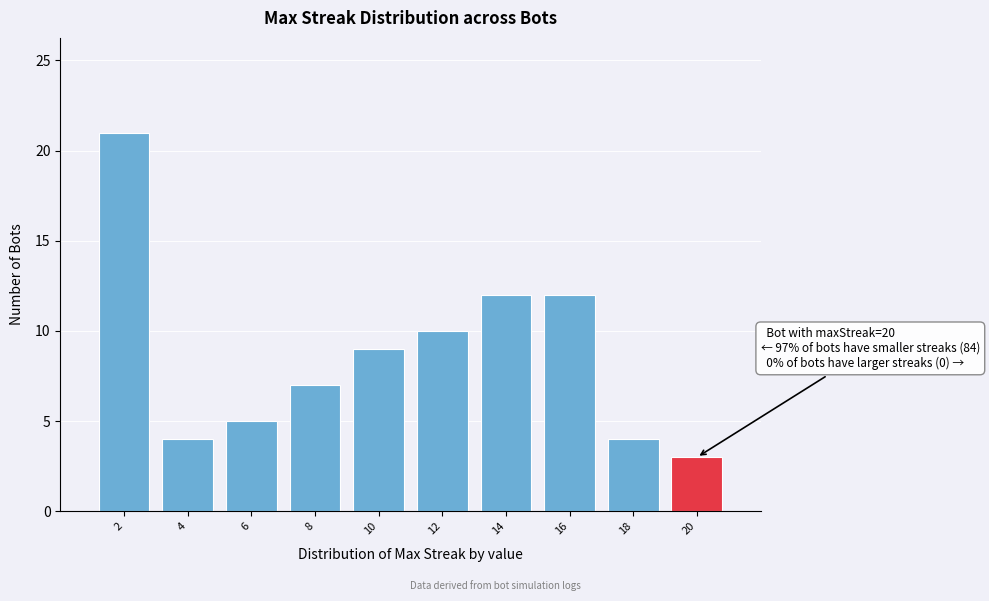

Reading right to left, extract all data points from this chart.

20=3	18=4	16=12	14=12	12=10	10=9	8=7	6=5	4=4	2=21